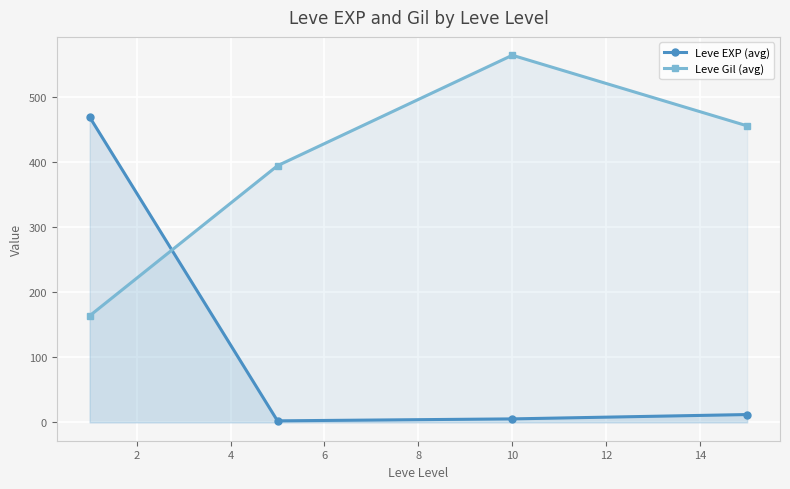

Count the number of data series in this chart.

2